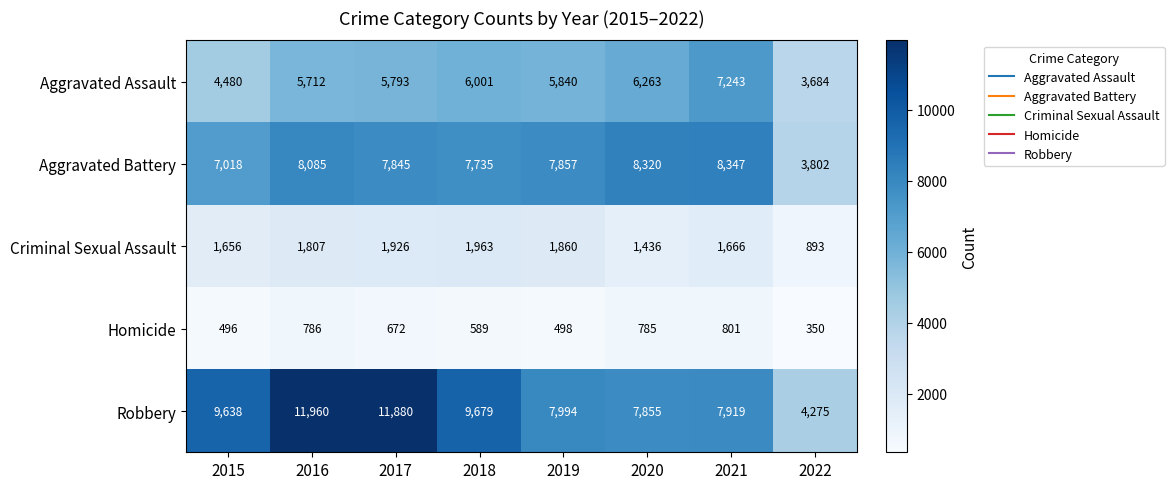

Which series has the largest total across all categories?

Robbery